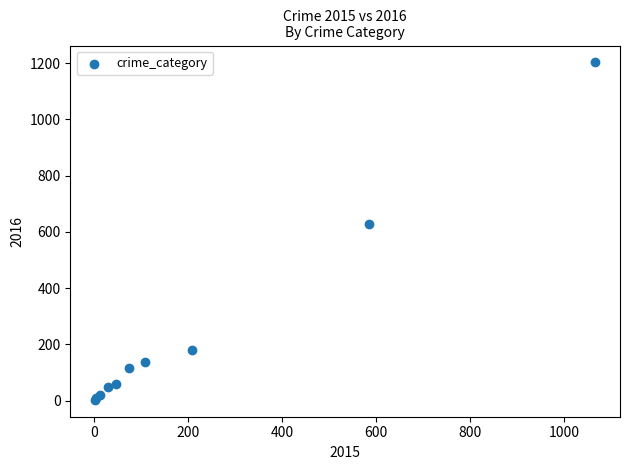

What Y value in the scatter plot is closest to 603?

628